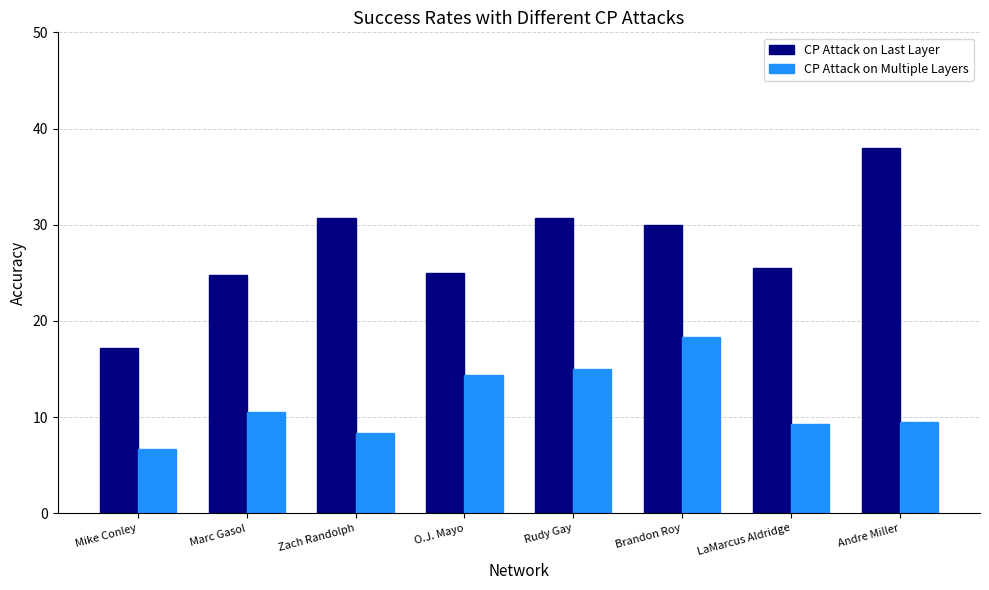

What is the value of the CP Attack on Last Layer bar at the 3rd from the left?

30.7